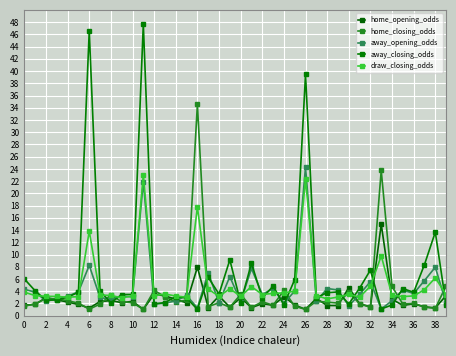

What are all the series names shown in the legend?

home_opening_odds, home_closing_odds, away_opening_odds, away_closing_odds, draw_closing_odds